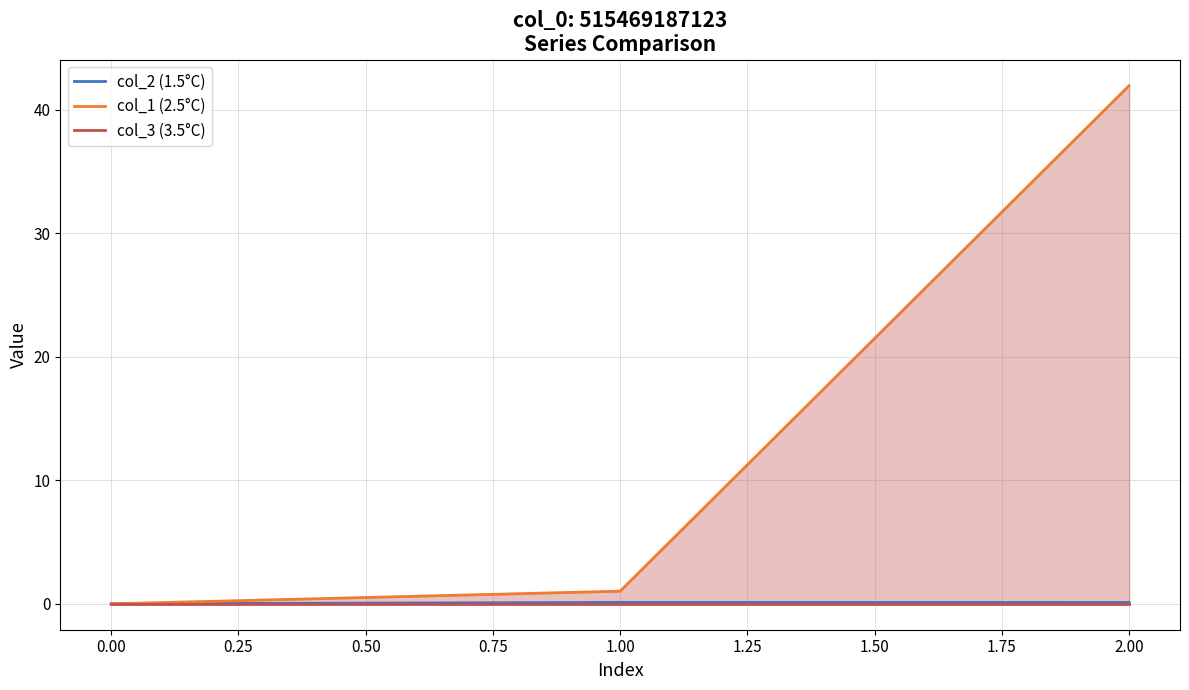

Is it true that col_1 (2.5°C) equals 19.3 at 2.00?

False